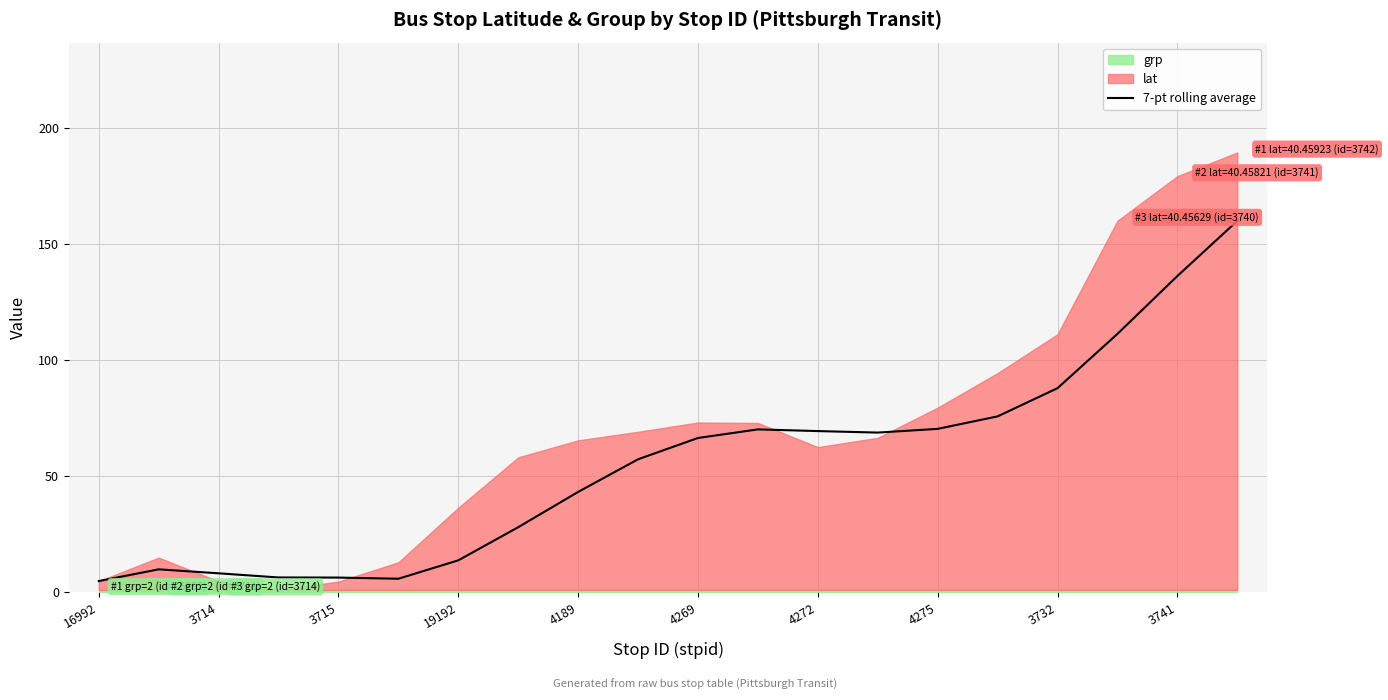

What position from the right is 11?

9